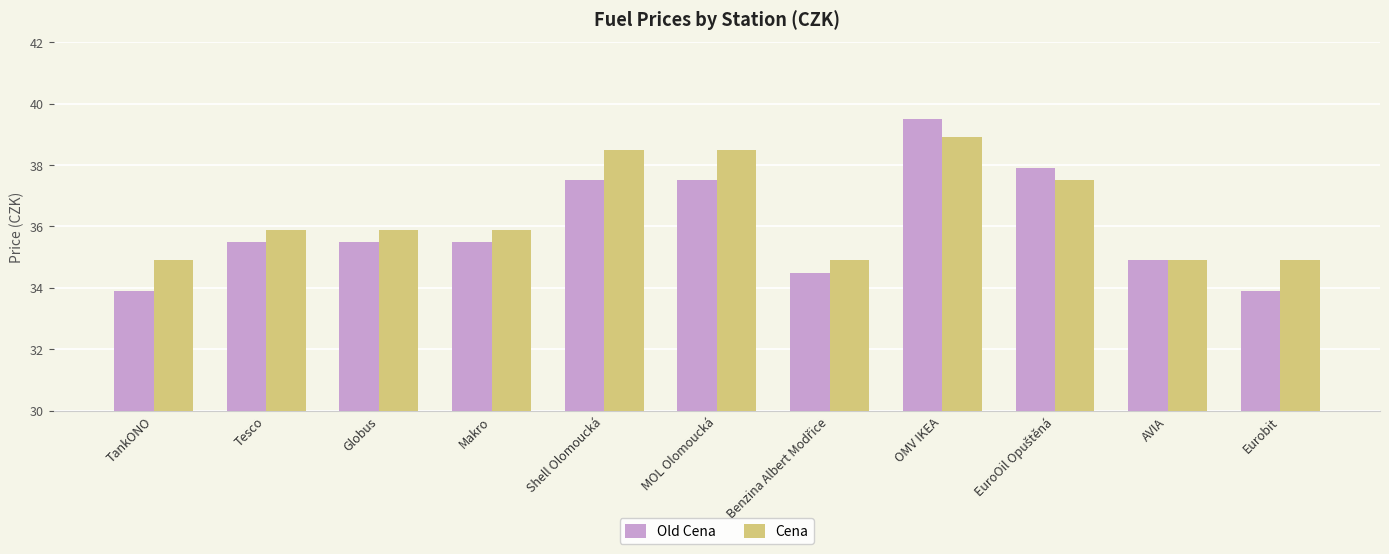

Rank the series by their maximum value, from highest to lowest.

Old Cena, Cena